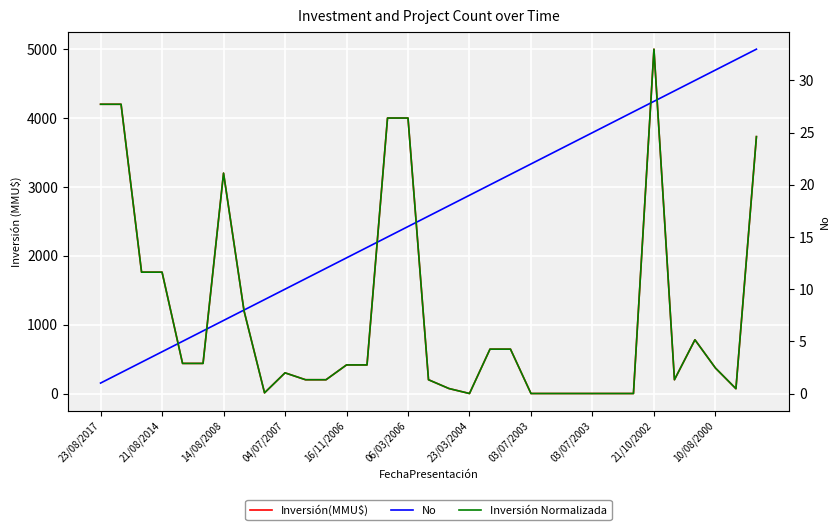

Is it true that No equals 13.0 at 16/11/2006?

True